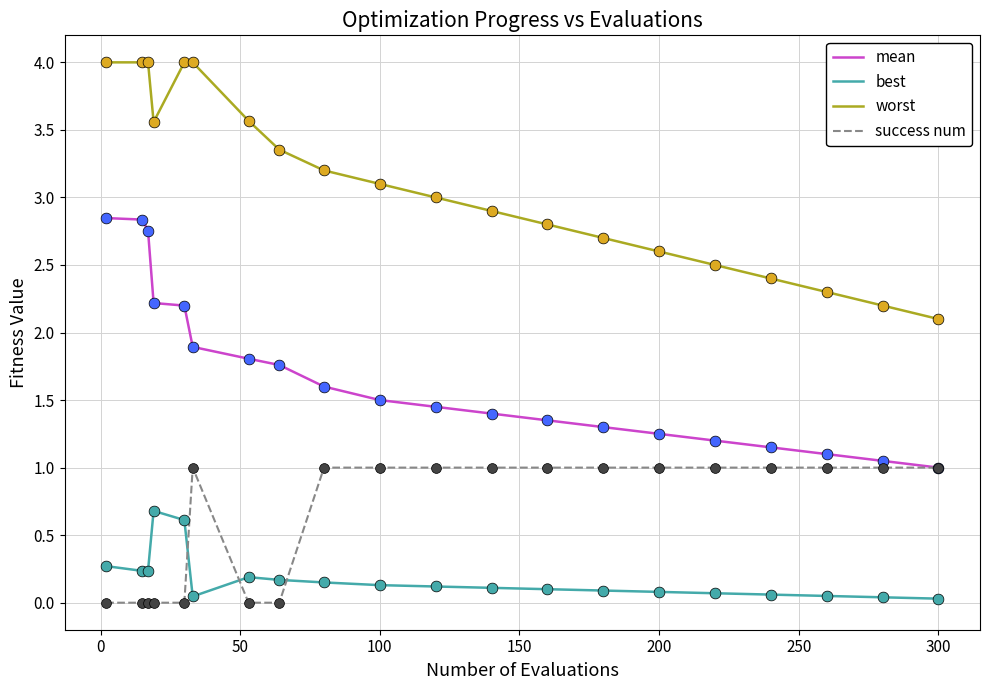

Which series has the largest total across all categories?

worst